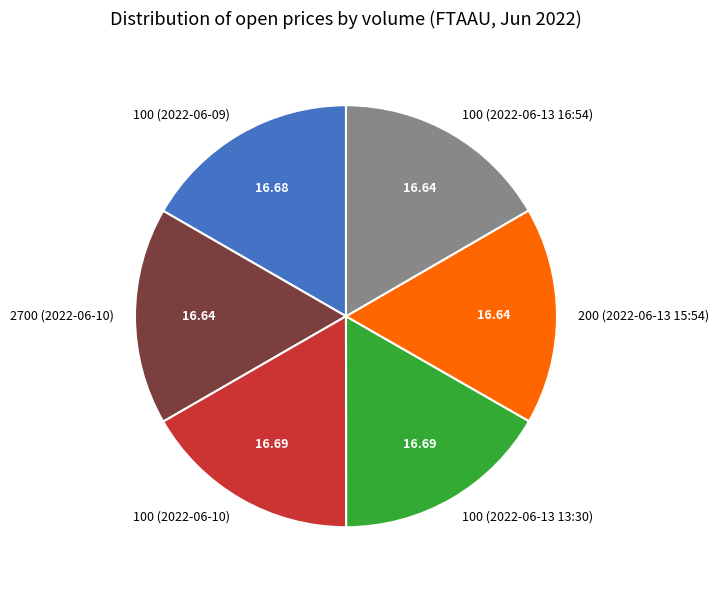

Is there a majority slice in this chart?

No